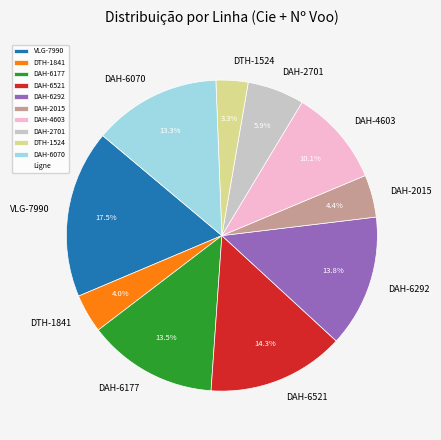

What is the largest slice in the pie chart?

VLG-7990